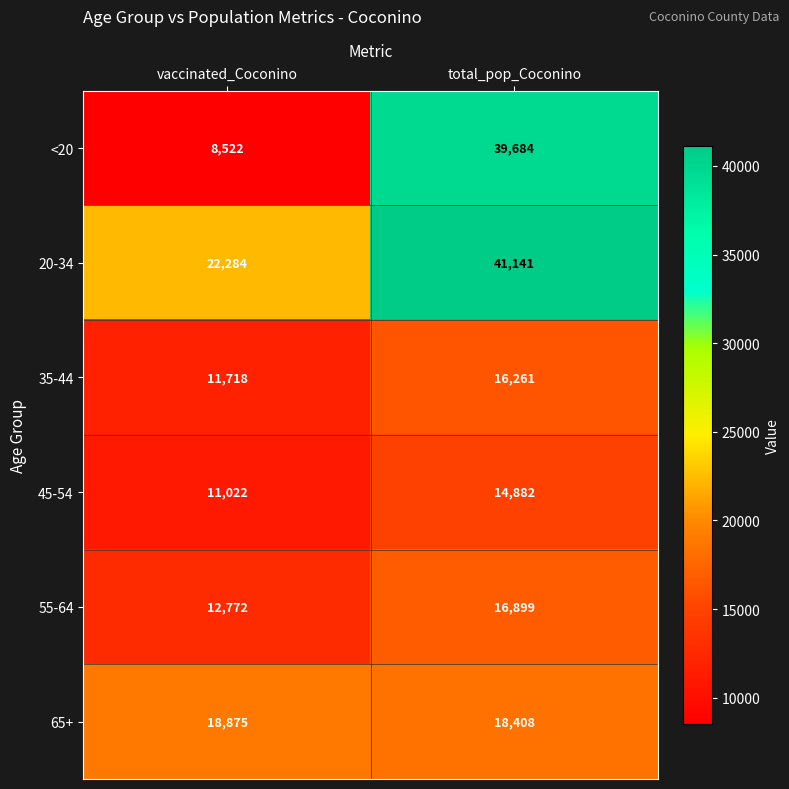

At which category is the sum across all series the highest?

total_pop_Coconino